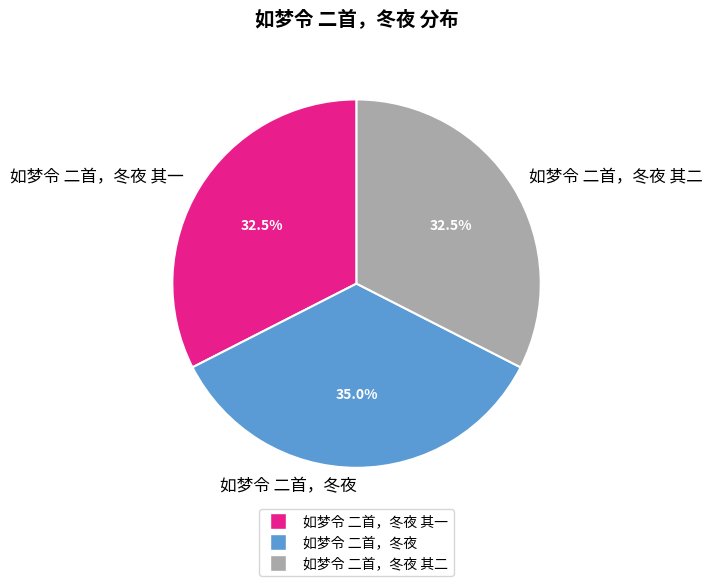

Count the number of slices in the pie.

3